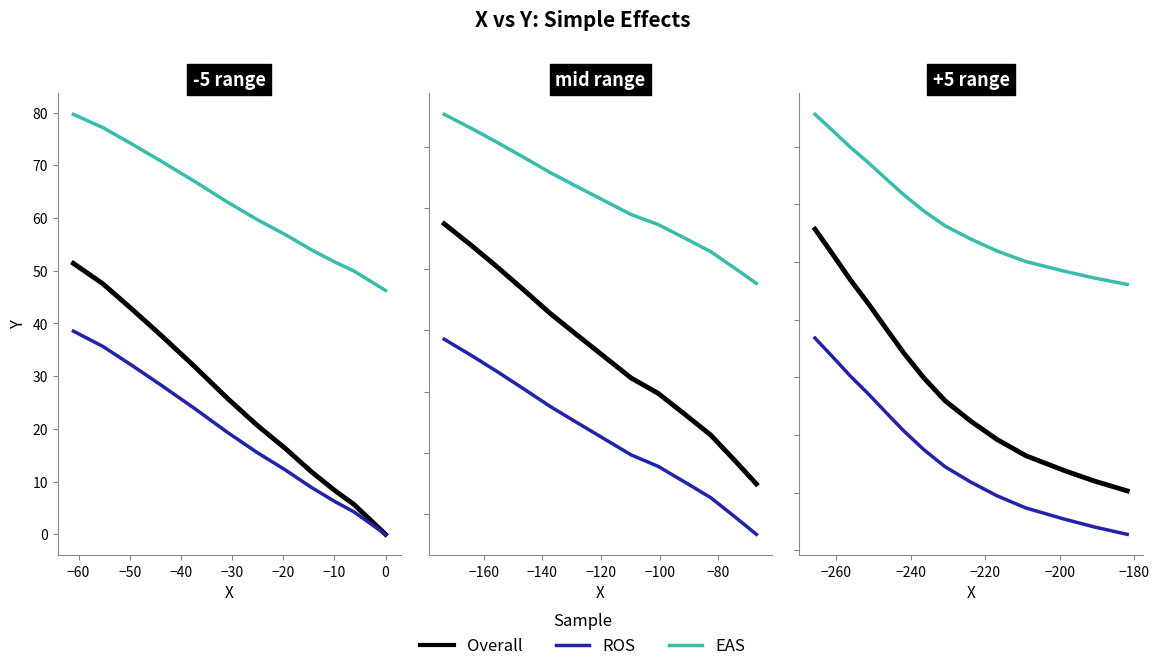

List the series in order of their overall mean, highest first.

EAS, Overall, ROS